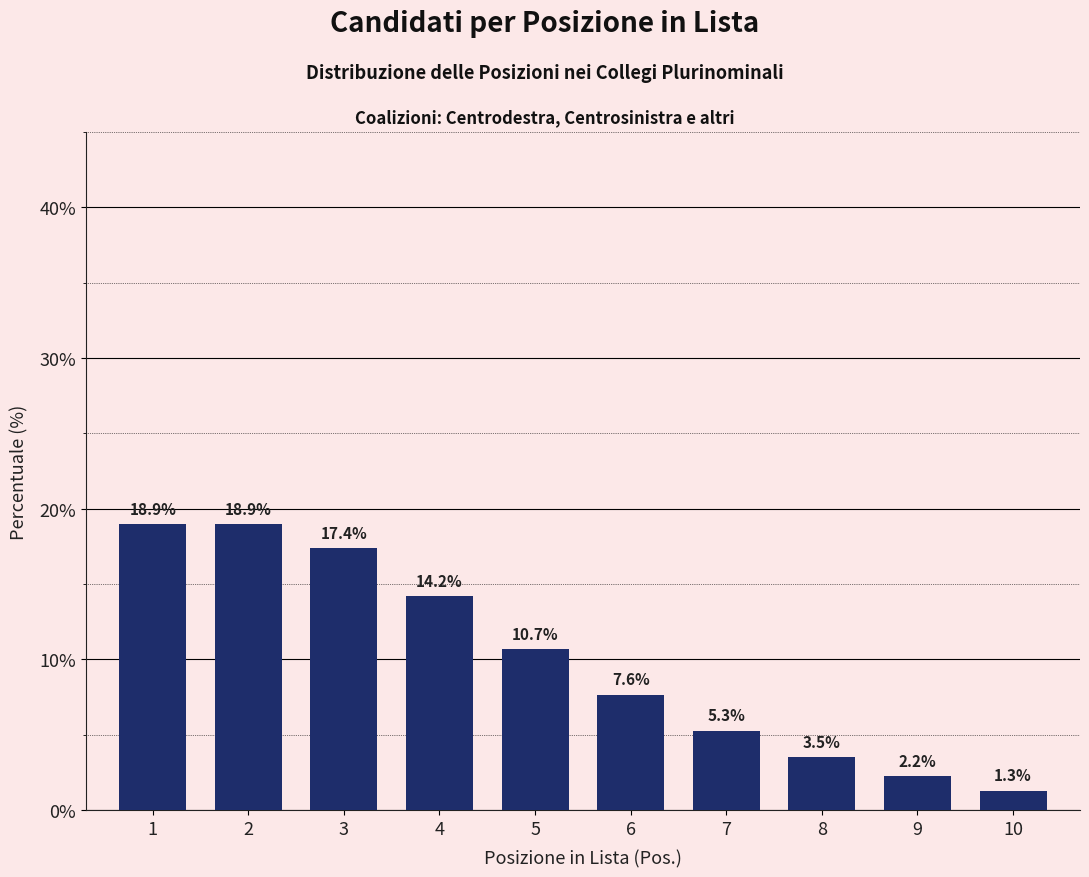

Reading left to right, list all the values displayed in this chart.

18.9	18.9	17.4	14.2	10.7	7.6	5.3	3.5	2.2	1.3